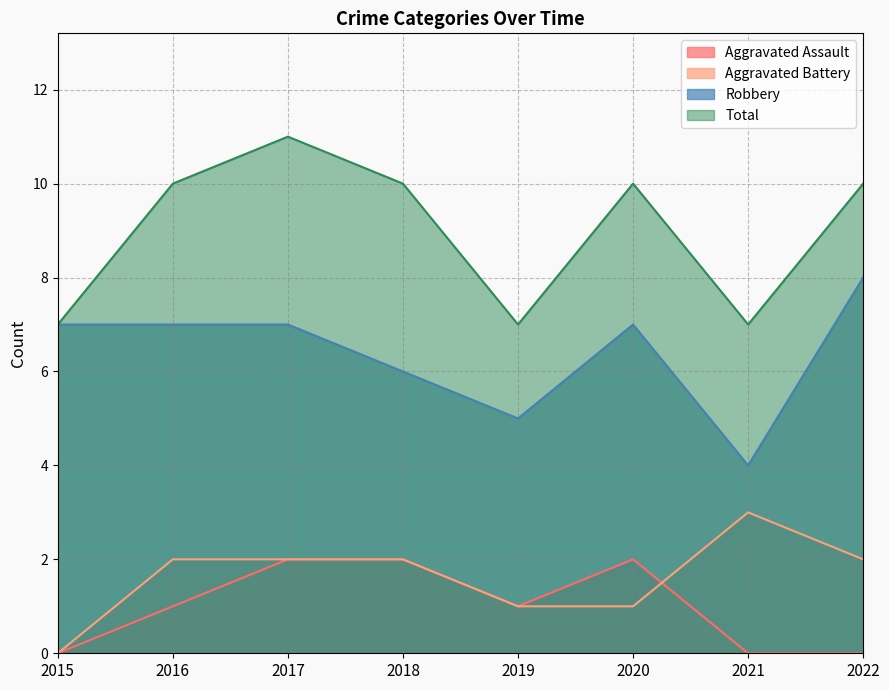

How many lines are shown in the chart?

4